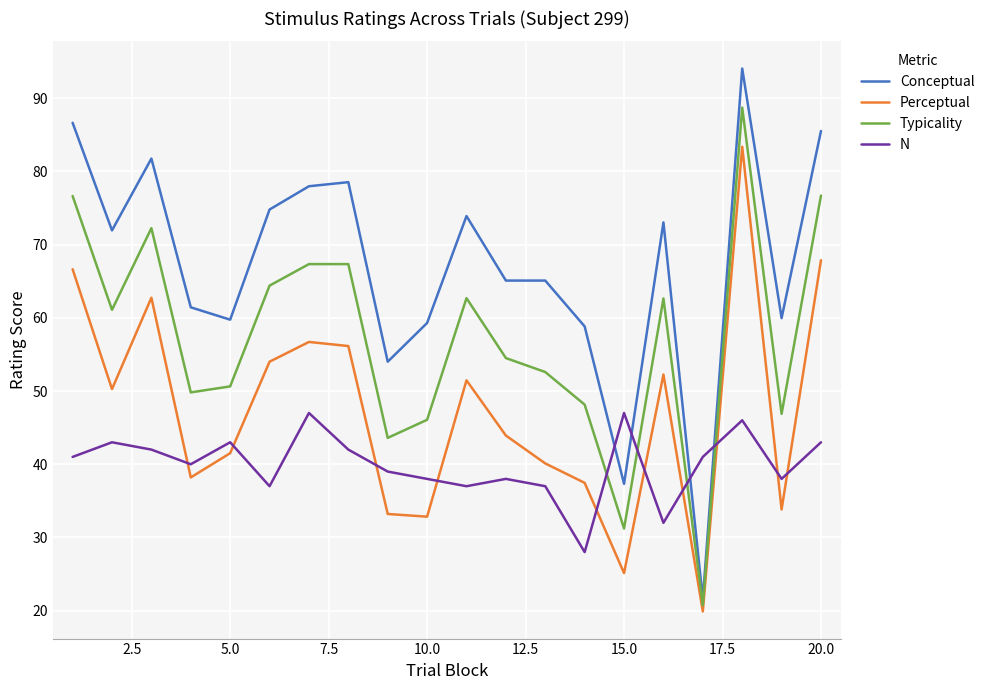

What is the sum of all Perceptual values?

947.5